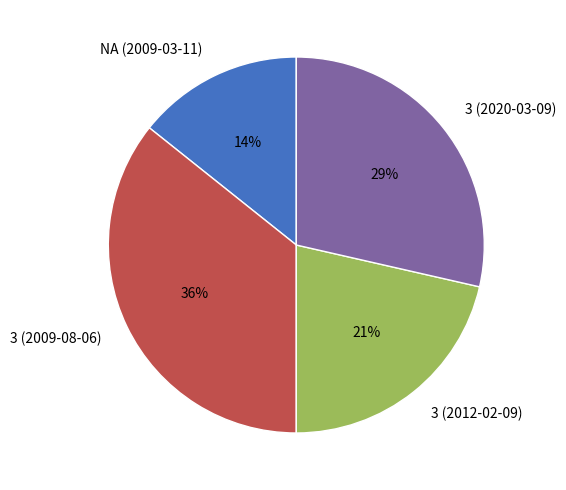

Is NA (2009-03-11) the majority of the pie?

No